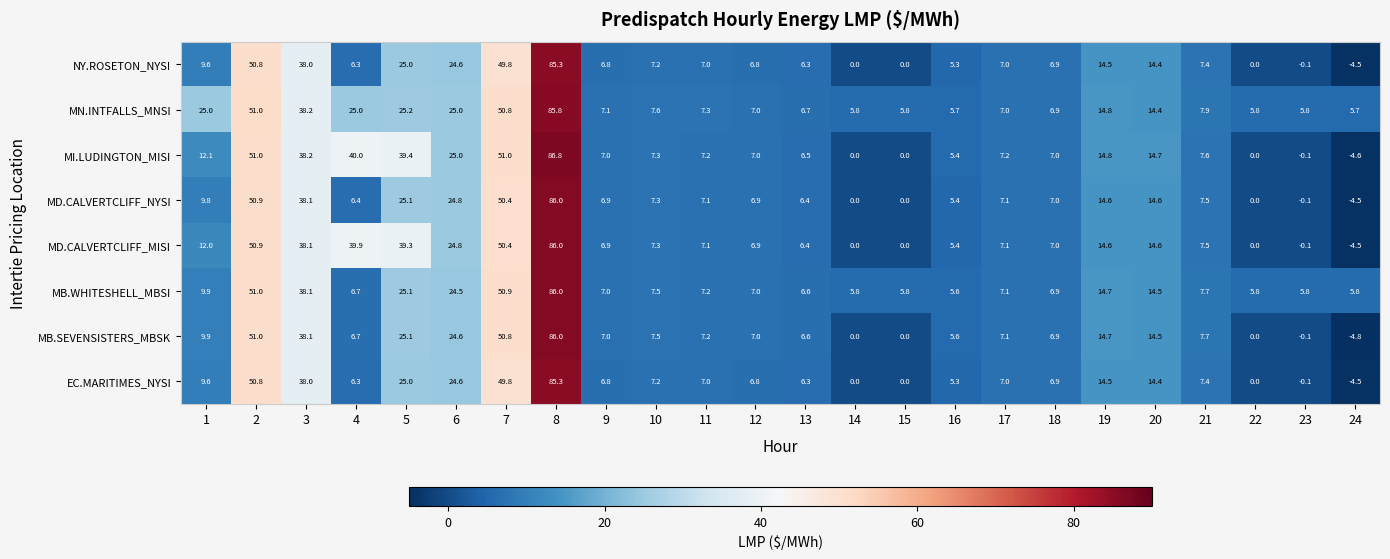

What is the average value of the MD.CALVERTCLIFF_MISI series?

17.8